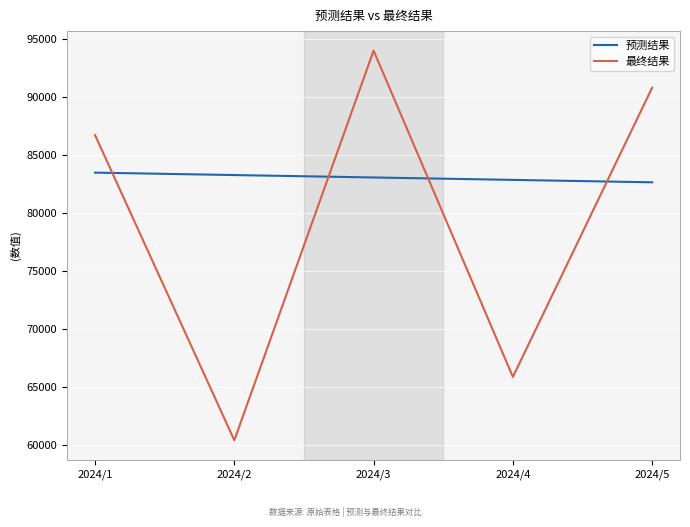

Rank the series at 2024/2 from lowest to highest value.

最终结果, 预测结果